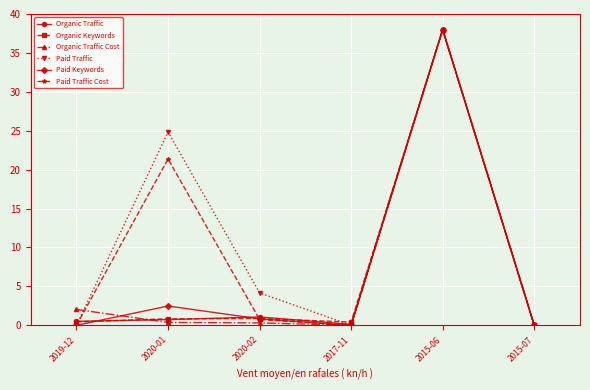

In Paid Traffic, how many points are higher than both neighbors (excluding endpoints)?

2